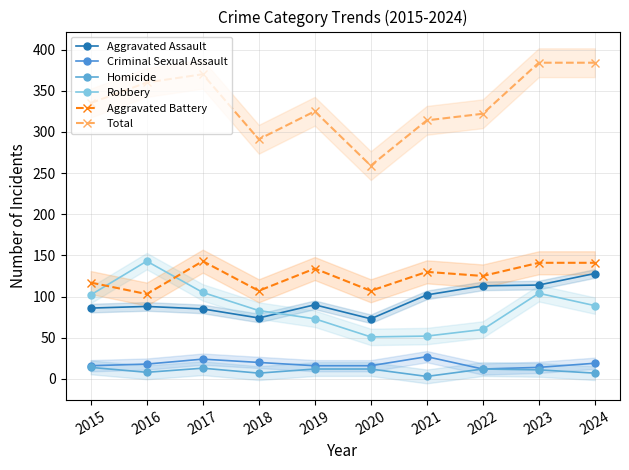

Rank the series by their maximum value, from lowest to highest.

Homicide, Criminal Sexual Assault, Aggravated Assault, Robbery, Aggravated Battery, Total